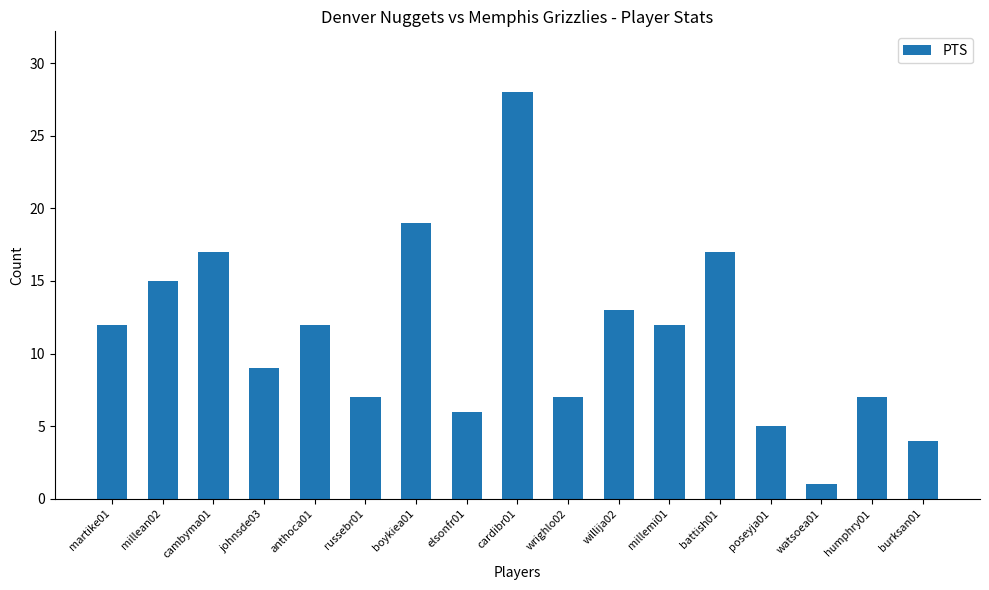

Which label corresponds to the smallest value in the chart?

watsoea01